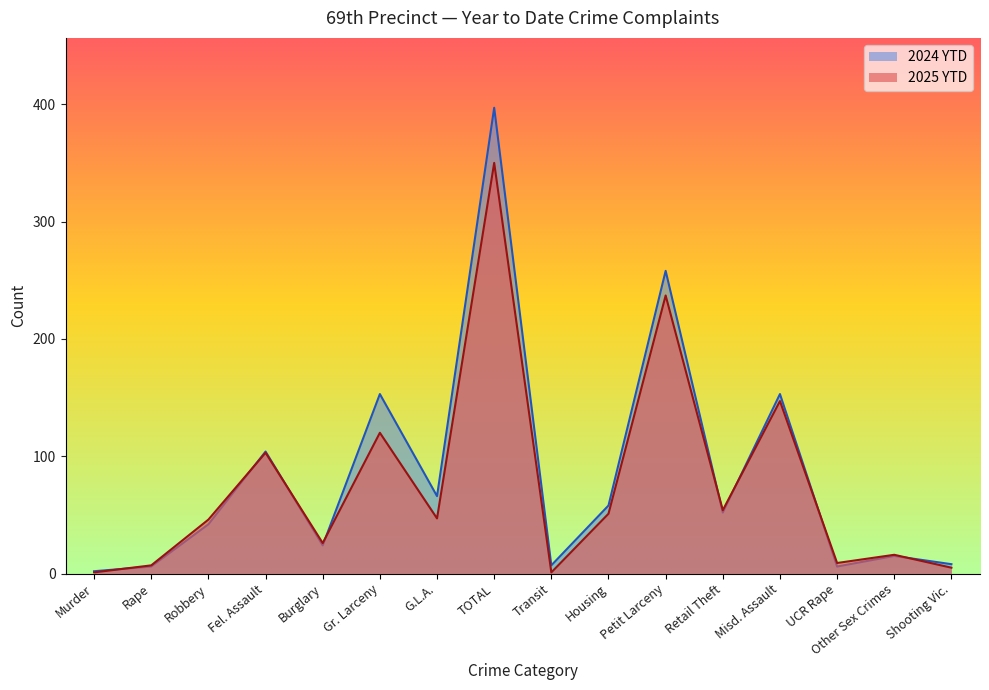

Count the number of categories in the chart.

16